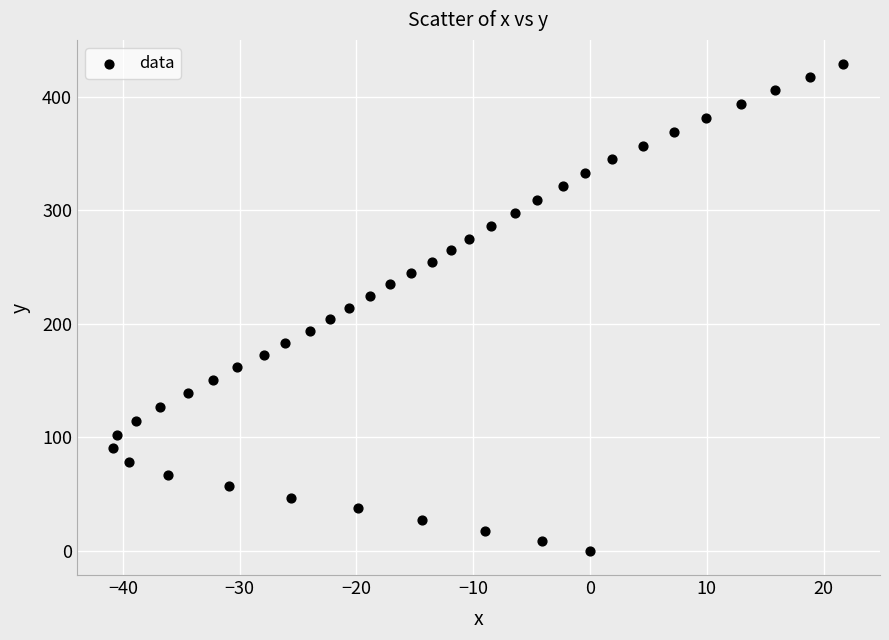

What is the range of Y values (max minus min)?

428.9